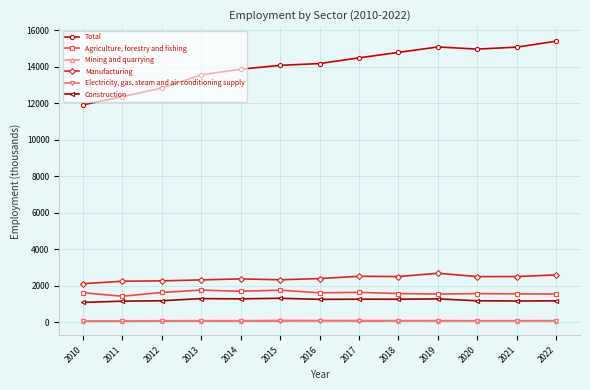

Which series changed the most between 2011 and 2014?

Total